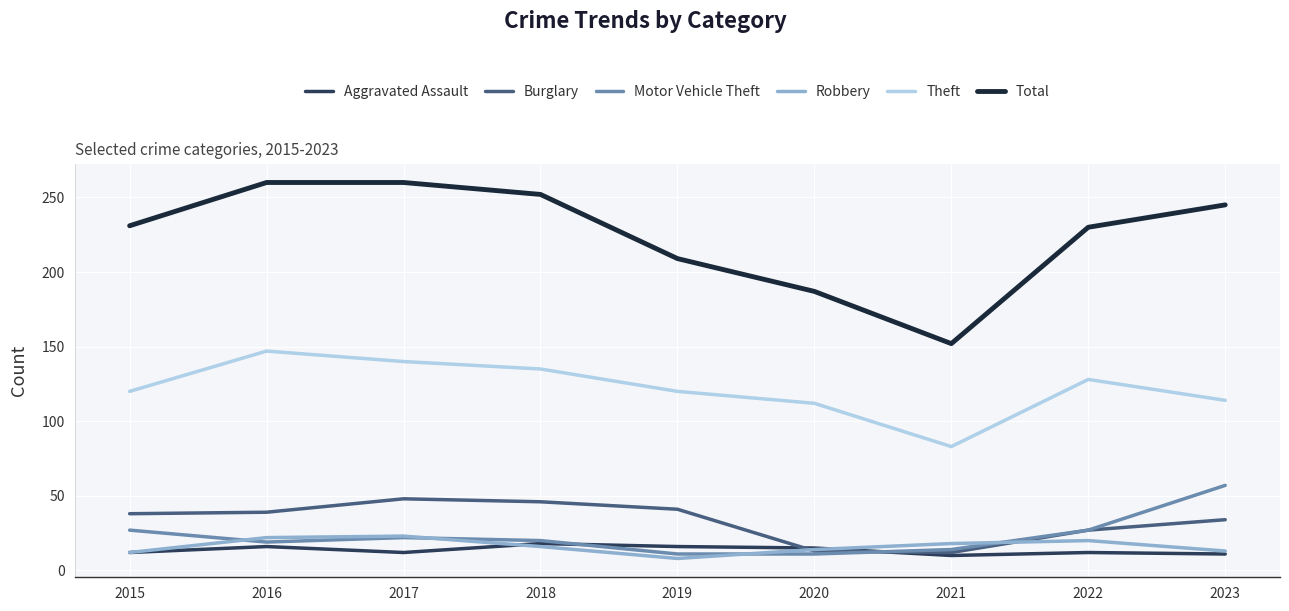

What is the maximum value for Burglary?

48